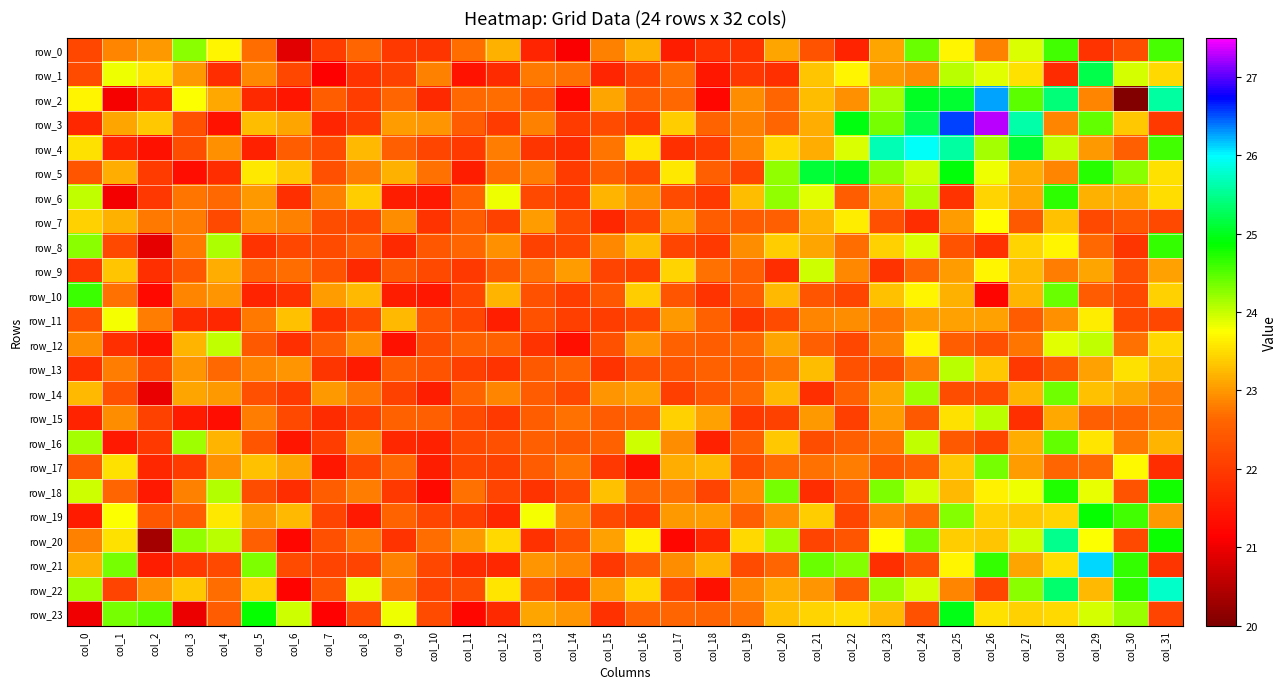

How many data points in row_21 are above 22?

25